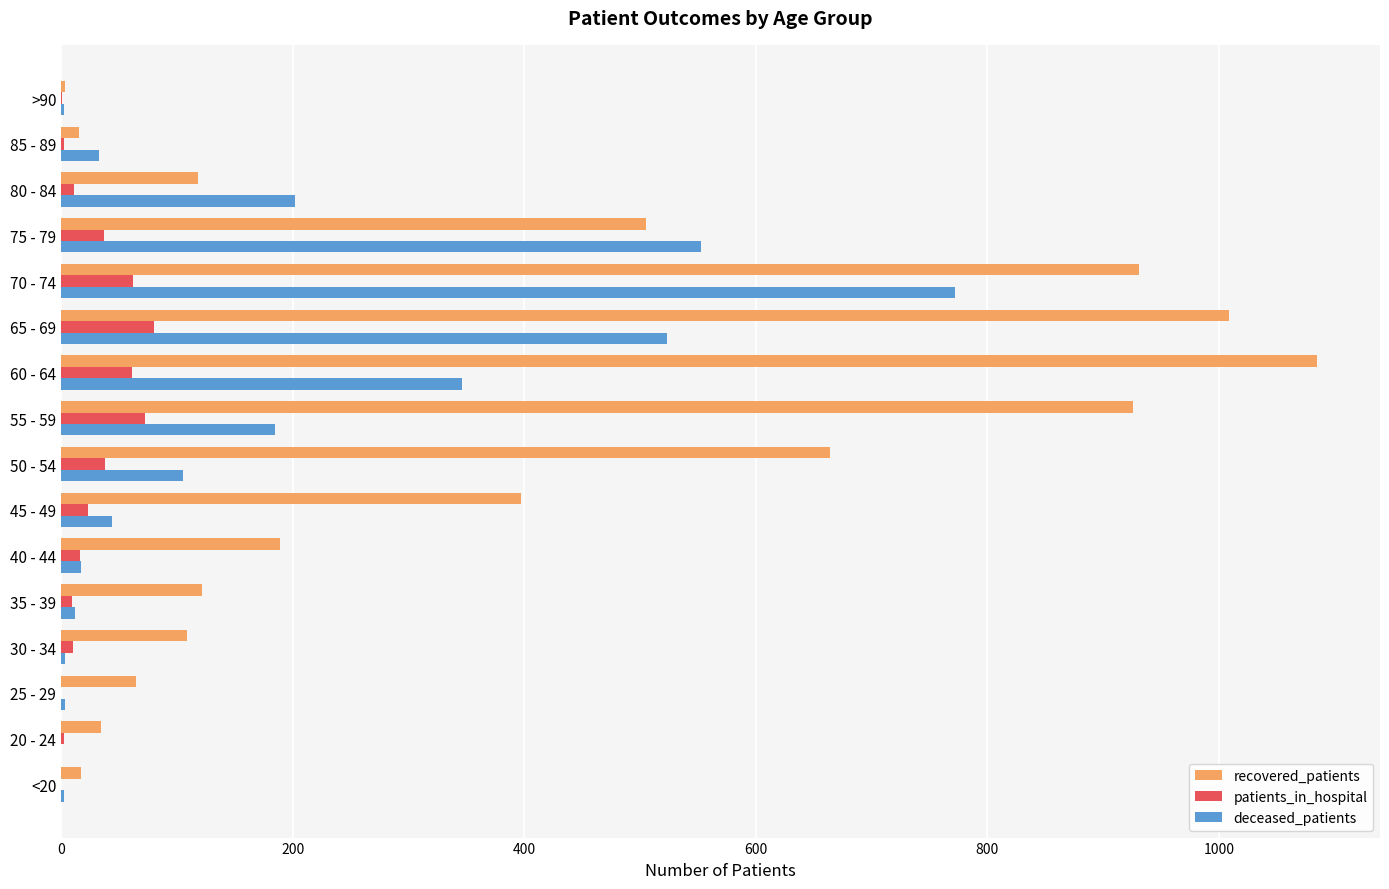

What is the highest value of the deceased_patients series?

772